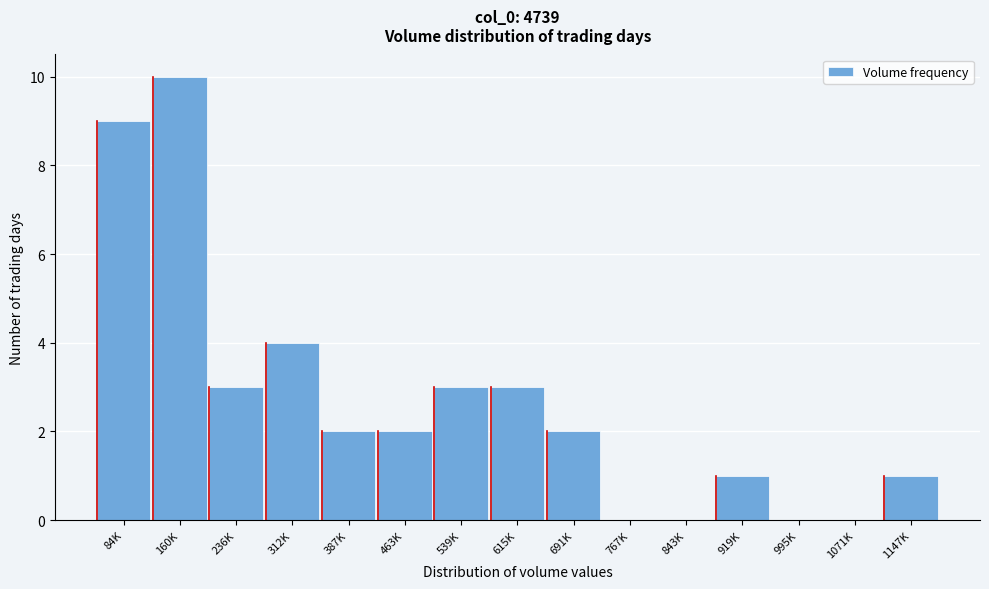

Reading right to left, what are all the values shown in this chart?

1147K=1	1071K=0	995K=0	919K=1	843K=0	767K=0	691K=2	615K=3	539K=3	463K=2	387K=2	312K=4	236K=3	160K=10	84K=9